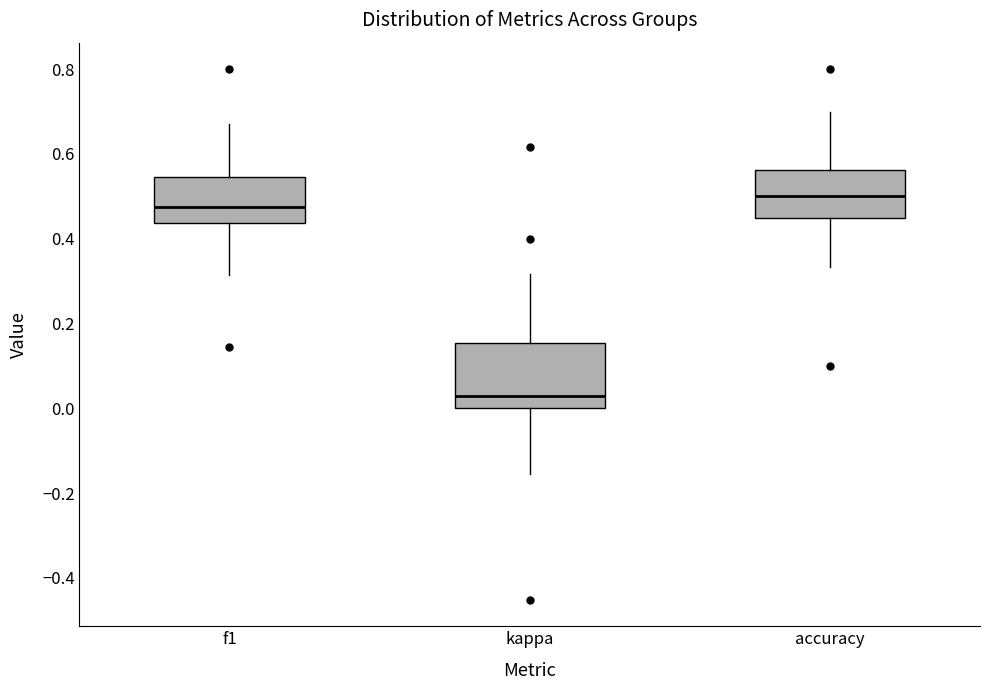

Comparing the boxes themselves (not the whiskers), which one is the tallest?

kappa